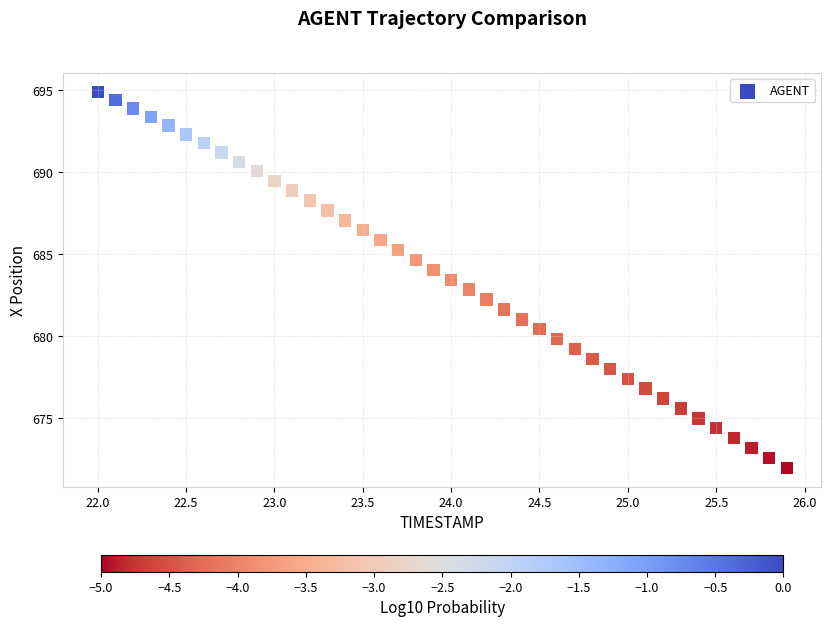

What is the range of X values (max minus min)?

3.9